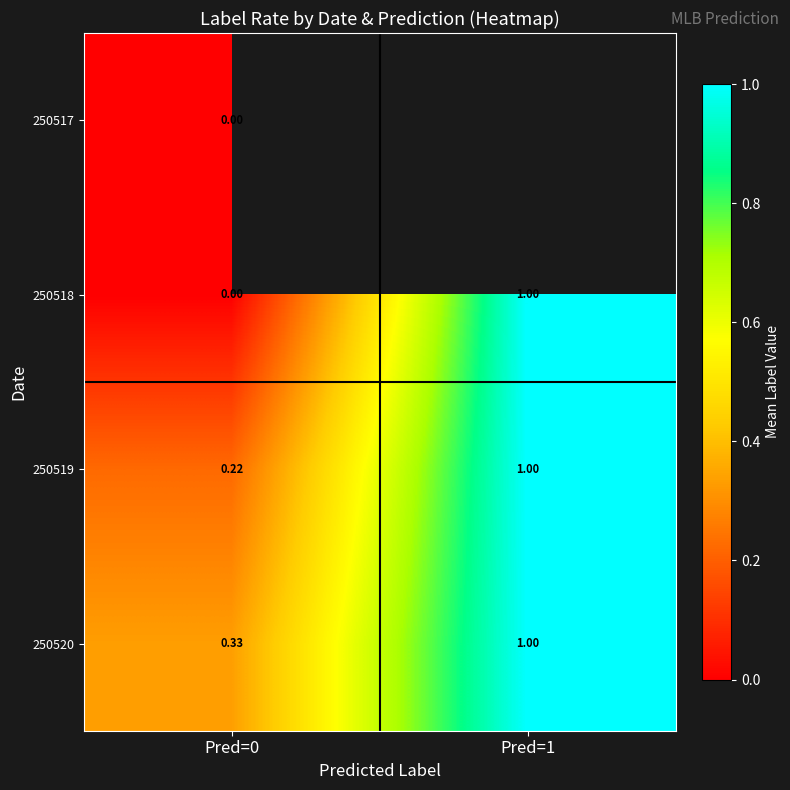

How many 250520 values are between 0 and 1?

2